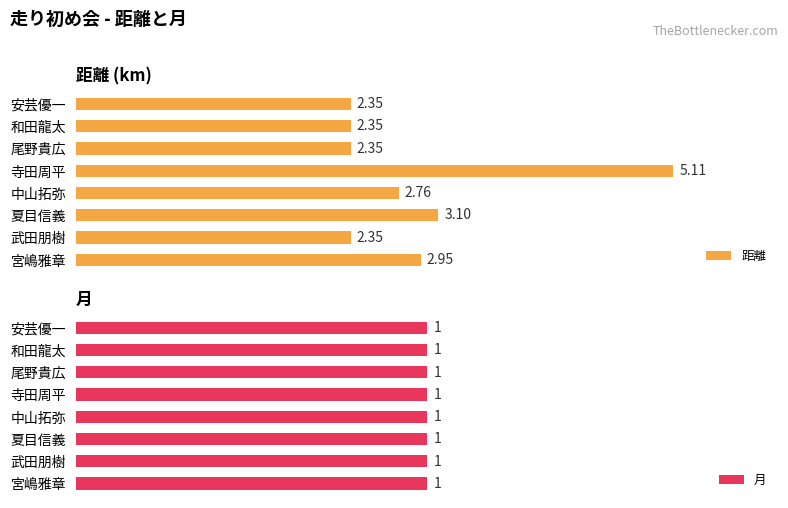

At which label does 距離 reach its peak?

寺田周平